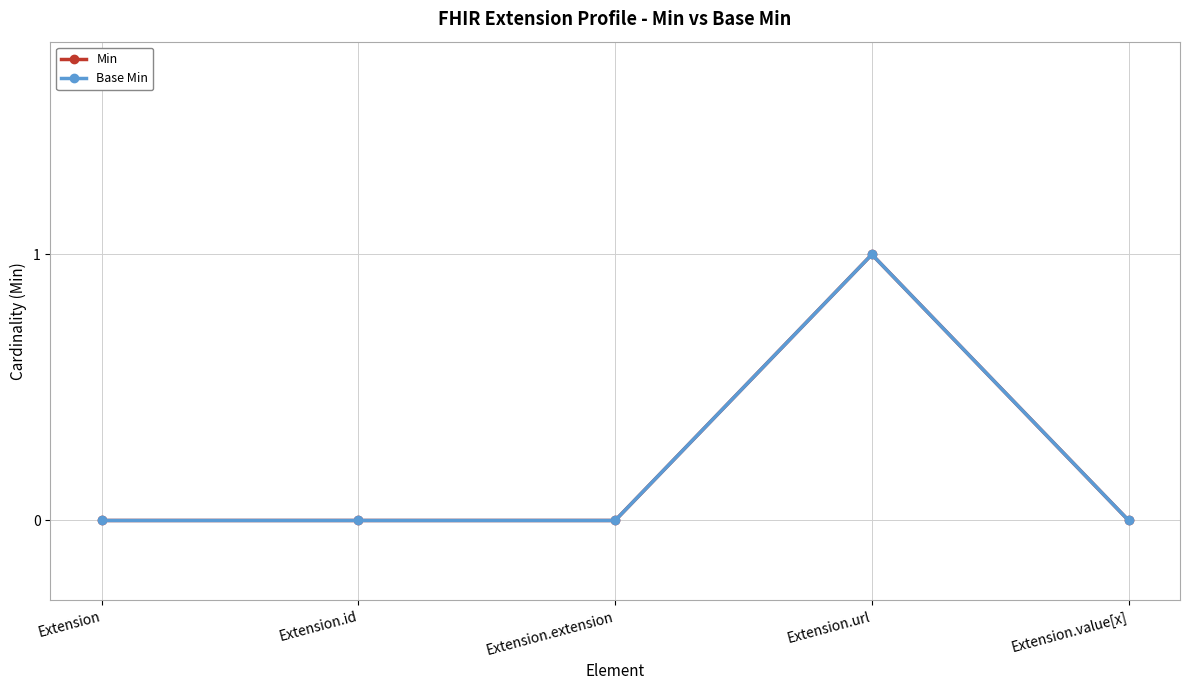

Reading left to right, what are all the values shown in this chart?

Min: 0	0	0	1	0
Base Min: 0	0	0	1	0